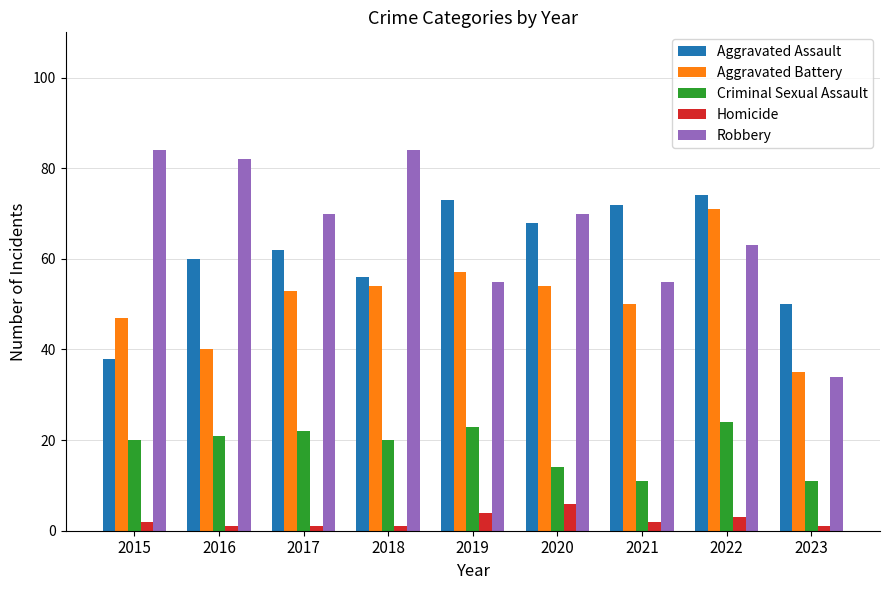

Reading right to left, extract all data points from this chart.

Aggravated Assault: 2023=50	2022=74	2021=72	2020=68	2019=73	2018=56	2017=62	2016=60	2015=38
Aggravated Battery: 2023=35	2022=71	2021=50	2020=54	2019=57	2018=54	2017=53	2016=40	2015=47
Criminal Sexual Assault: 2023=11	2022=24	2021=11	2020=14	2019=23	2018=20	2017=22	2016=21	2015=20
Homicide: 2023=1	2022=3	2021=2	2020=6	2019=4	2018=1	2017=1	2016=1	2015=2
Robbery: 2023=34	2022=63	2021=55	2020=70	2019=55	2018=84	2017=70	2016=82	2015=84